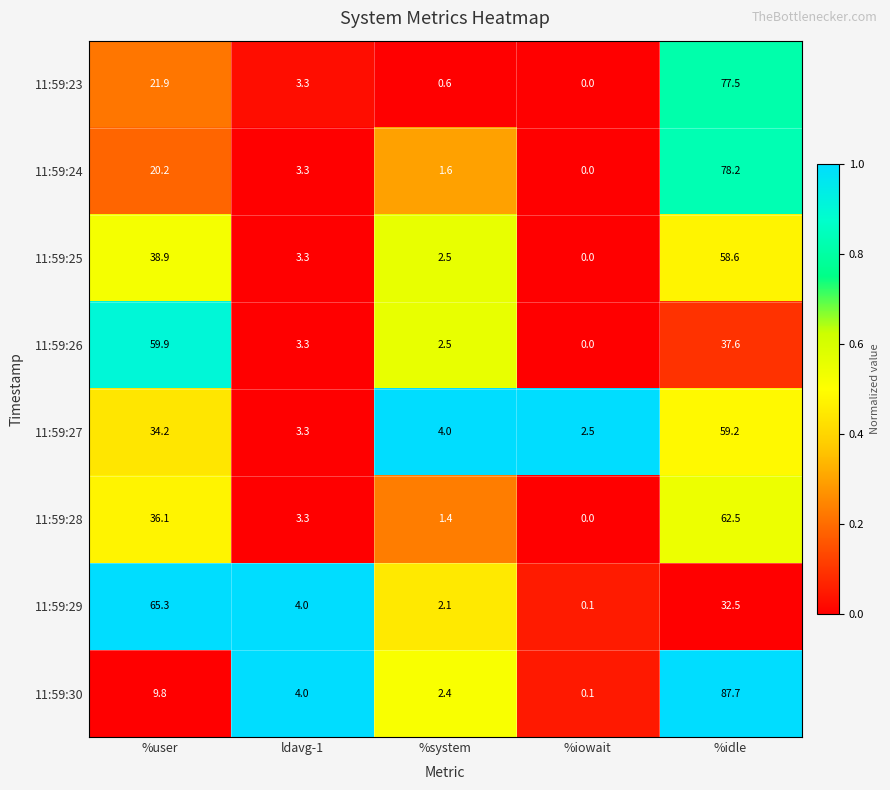

At which label is 11:59:28 closest to 31?

%user